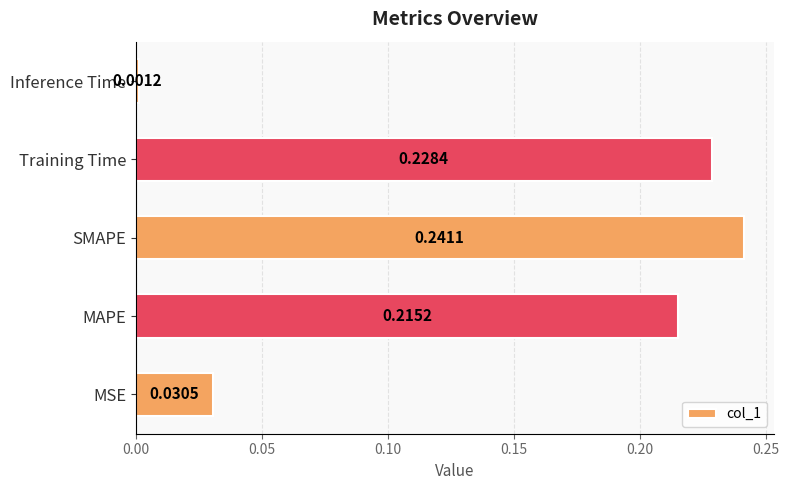

Which category has the highest value across all series?

SMAPE